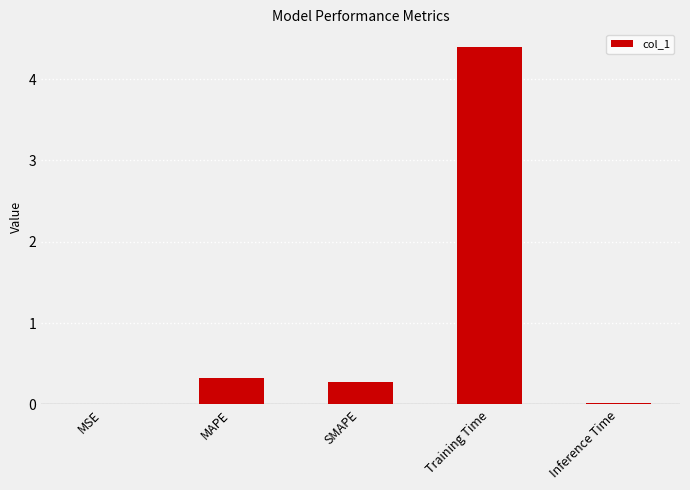

Read the value at SMAPE.

0.3